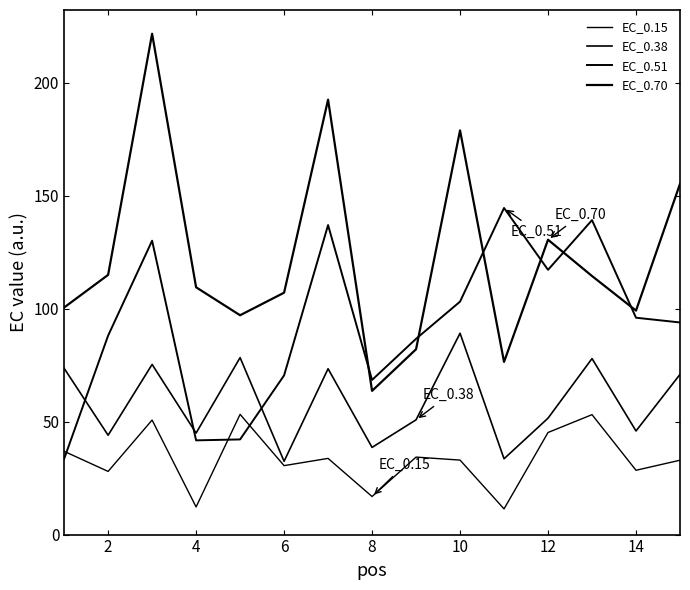

What is the difference between the second highest and second lowest values in the EC_0.38 series?

44.8